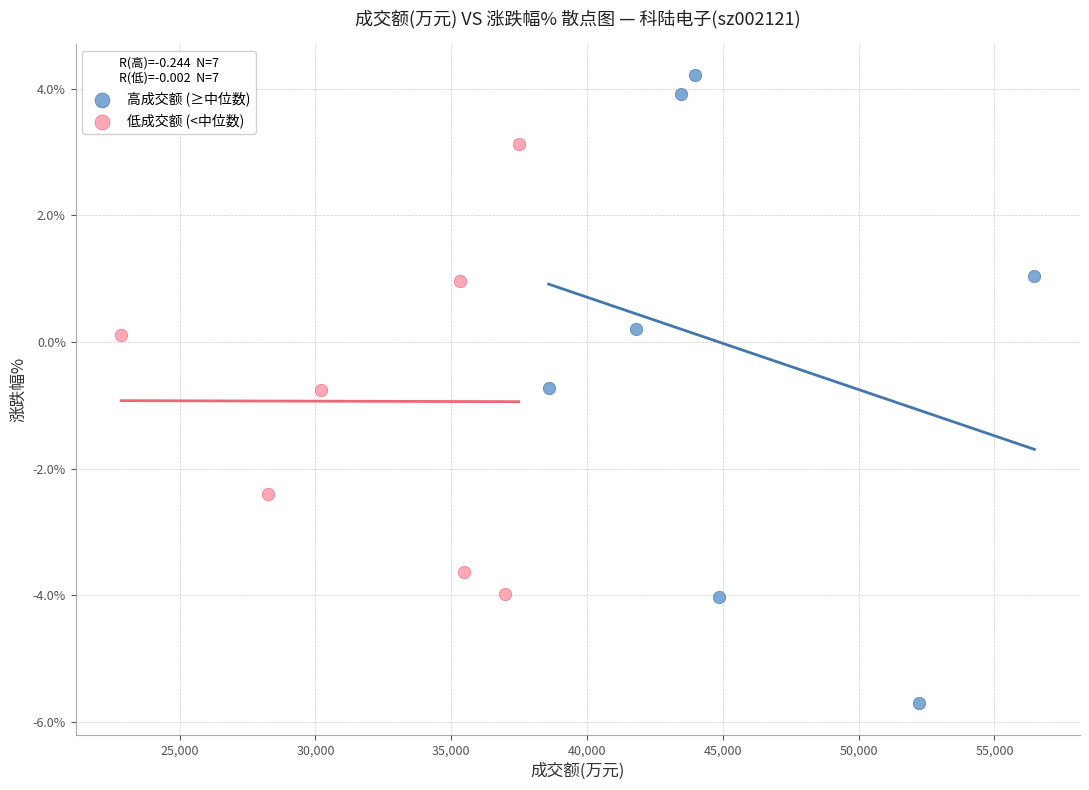

Which series has the widest spread of Y values?

高成交额 (≥中位数)